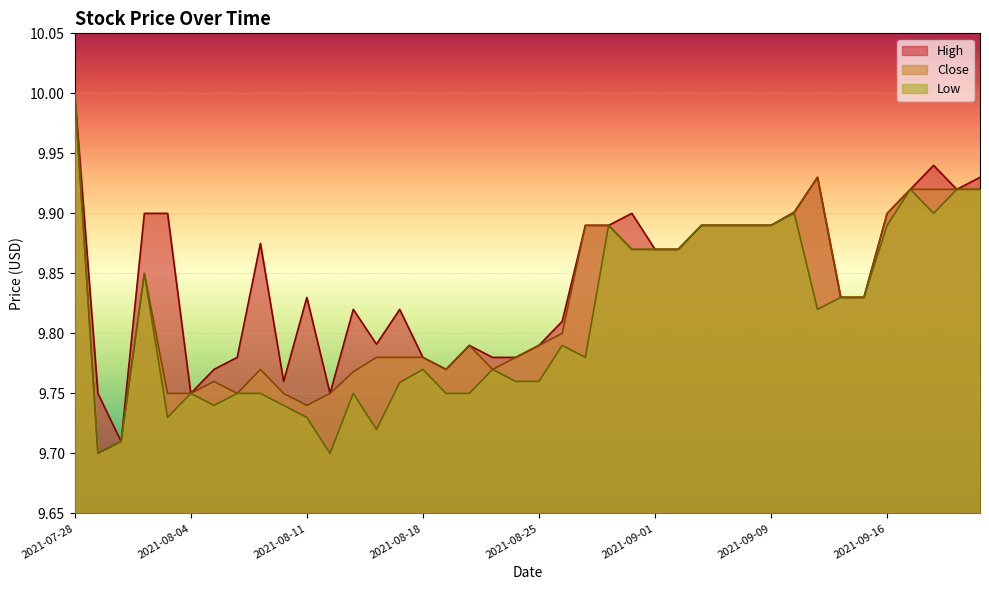

What is the label of the 26th point from the right?

2021-08-17